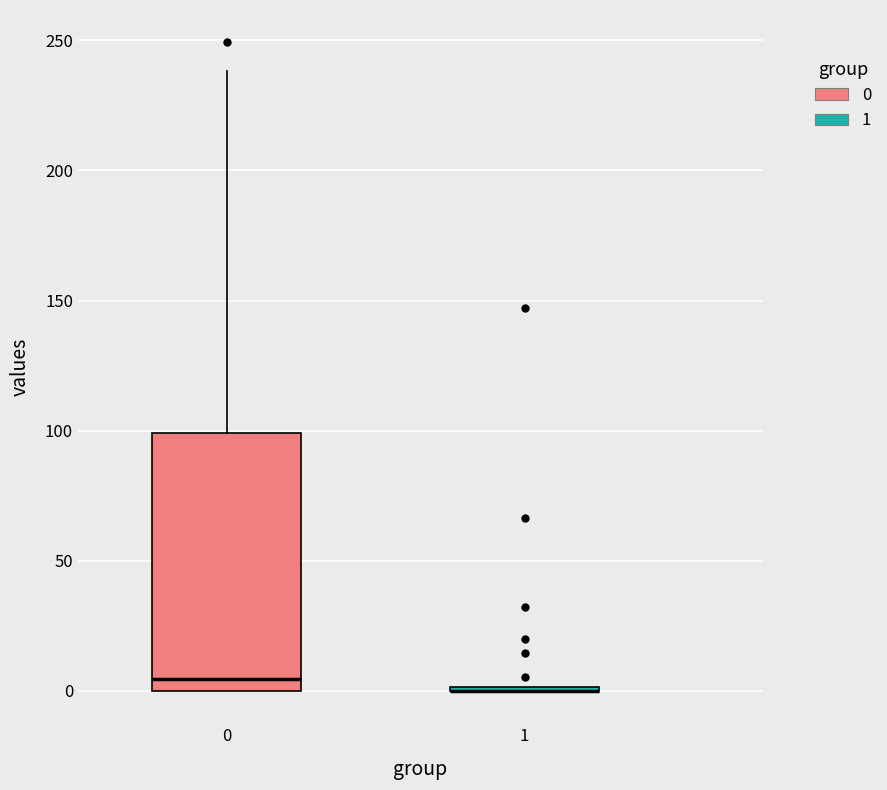

Reading left to right, read every box against the y-axis: the position of its median line, the range the box covers, and the ends of its whiskers. The values are not printed on the chart, so give them approximately, as read against the axis.

0: median 5, box 0 to 100, whiskers 0 to 240
1: box collapsed to a line at 0, whiskers 0 to 0